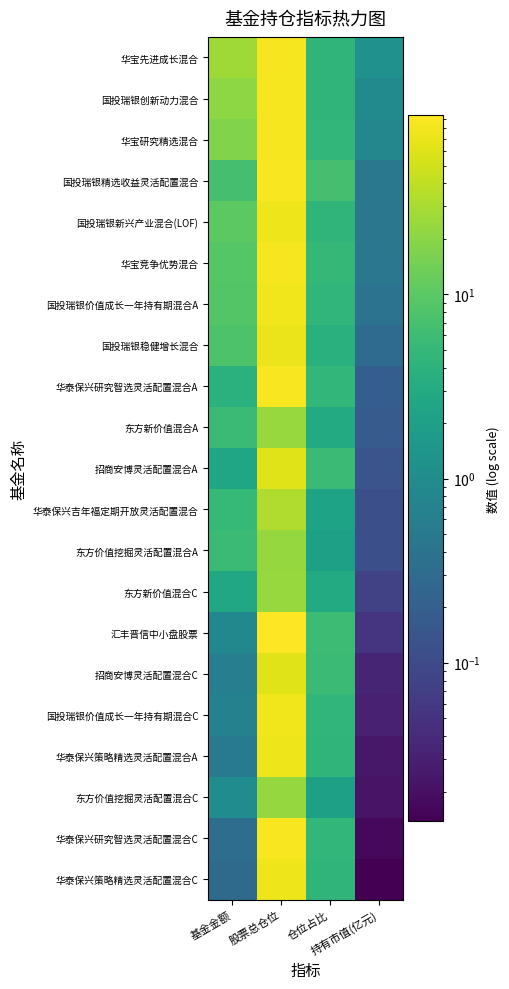

Reading left to right, extract all data points from this chart.

华宝先进成长混合: 基金金额=26.8	股票总仓位=82.7	仓位占比=4.5	持有市值(亿元)=1.2
国投瑞银创新动力混合: 基金金额=20.9	股票总仓位=83.4	仓位占比=4.5	持有市值(亿元)=0.9
华宝研究精选混合: 基金金额=17.5	股票总仓位=83.8	仓位占比=4.7	持有市值(亿元)=0.8
国投瑞银精选收益灵活配置混合: 基金金额=6.9	股票总仓位=86.6	仓位占比=6.9	持有市值(亿元)=0.5
国投瑞银新兴产业混合(LOF): 基金金额=10.1	股票总仓位=73.6	仓位占比=4.5	持有市值(亿元)=0.5
华宝竞争优势混合: 基金金额=9.0	股票总仓位=83.3	仓位占比=5.0	持有市值(亿元)=0.5
国投瑞银价值成长一年持有期混合A: 基金金额=8.7	股票总仓位=76.6	仓位占比=4.6	持有市值(亿元)=0.4
国投瑞银稳健增长混合: 基金金额=8.0	股票总仓位=71.7	仓位占比=3.8	持有市值(亿元)=0.3
华泰保兴研究智选灵活配置混合A: 基金金额=3.9	股票总仓位=85.8	仓位占比=4.8	持有市值(亿元)=0.2
东方新价值混合A: 基金金额=5.7	股票总仓位=24.0	仓位占比=3.0	持有市值(亿元)=0.2
招商安博灵活配置混合A: 基金金额=2.5	股票总仓位=61.4	仓位占比=5.6	持有市值(亿元)=0.1
华泰保兴吉年福定期开放灵活配置混合: 基金金额=5.1	股票总仓位=32.8	仓位占比=2.3	持有市值(亿元)=0.1
东方价值挖掘灵活配置混合A: 基金金额=5.7	股票总仓位=23.4	仓位占比=2.1	持有市值(亿元)=0.1
东方新价值混合C: 基金金额=2.6	股票总仓位=24.0	仓位占比=3.0	持有市值(亿元)=0.1
汇丰晋信中小盘股票: 基金金额=0.9	股票总仓位=93.6	仓位占比=5.9	持有市值(亿元)=0.1
招商安博灵活配置混合C: 基金金额=0.6	股票总仓位=61.4	仓位占比=5.6	持有市值(亿元)=0.0
国投瑞银价值成长一年持有期混合C: 基金金额=0.7	股票总仓位=76.6	仓位占比=4.6	持有市值(亿元)=0.0
华泰保兴策略精选灵活配置混合A: 基金金额=0.5	股票总仓位=76.0	仓位占比=4.4	持有市值(亿元)=0.0
东方价值挖掘灵活配置混合C: 基金金额=1.0	股票总仓位=23.4	仓位占比=2.1	持有市值(亿元)=0.0
华泰保兴研究智选灵活配置混合C: 基金金额=0.3	股票总仓位=85.8	仓位占比=4.8	持有市值(亿元)=0.0
华泰保兴策略精选灵活配置混合C: 基金金额=0.3	股票总仓位=76.0	仓位占比=4.4	持有市值(亿元)=0.0